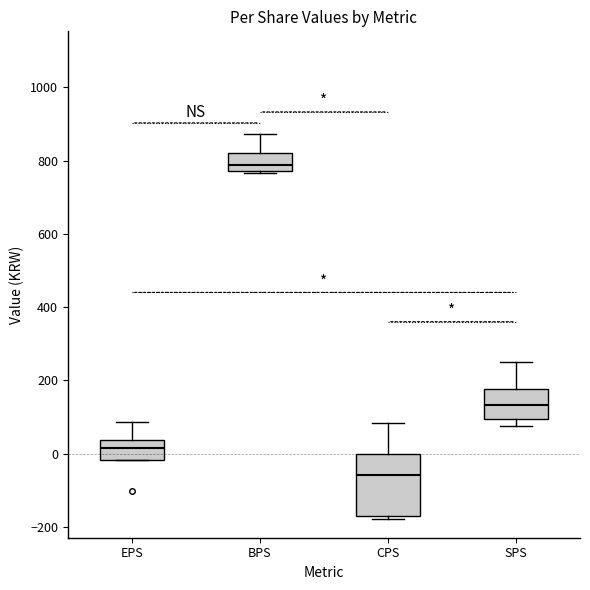

Reading left to right, transcribe this box plot: for each box, give where its median line is, the range the box spans, and where its two whiskers end, as read against the y-axis. The values are not printed on the chart, so give them approximately, as read against the axis.

EPS: median 20, box -20 to 40, whiskers -20 to 80
BPS: median 780 (just above the box's lower edge), box 780 to 820, whiskers 760 to 880
CPS: median -60, box -180 to 0, whiskers -180 (just below the box's lower edge) to 80
SPS: median 140, box 100 to 180, whiskers 80 to 260